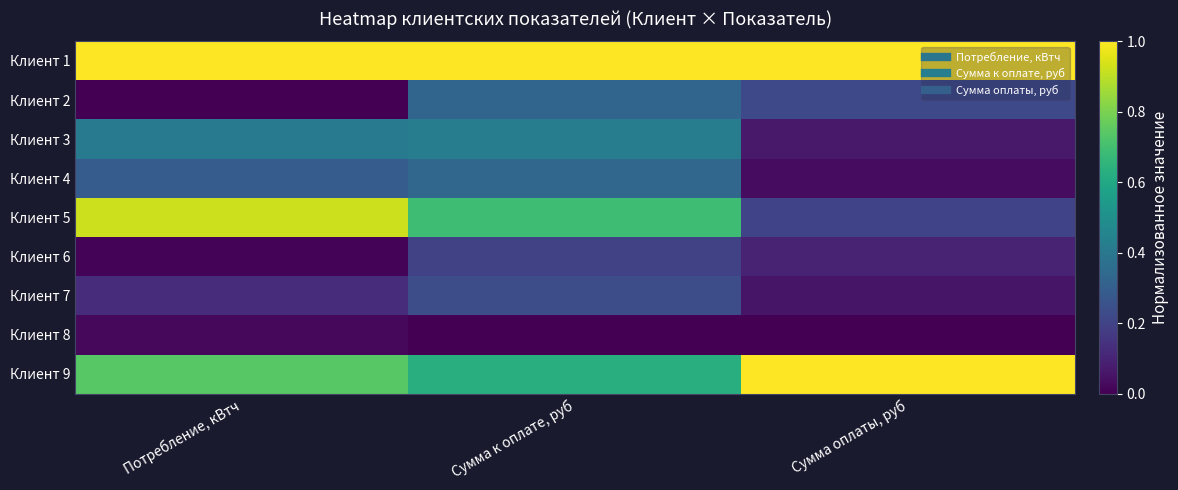

Rank the series at Потребление, кВтч from lowest to highest value.

Клиент 2, Клиент 6, Клиент 8, Клиент 7, Клиент 4, Клиент 3, Клиент 9, Клиент 5, Клиент 1